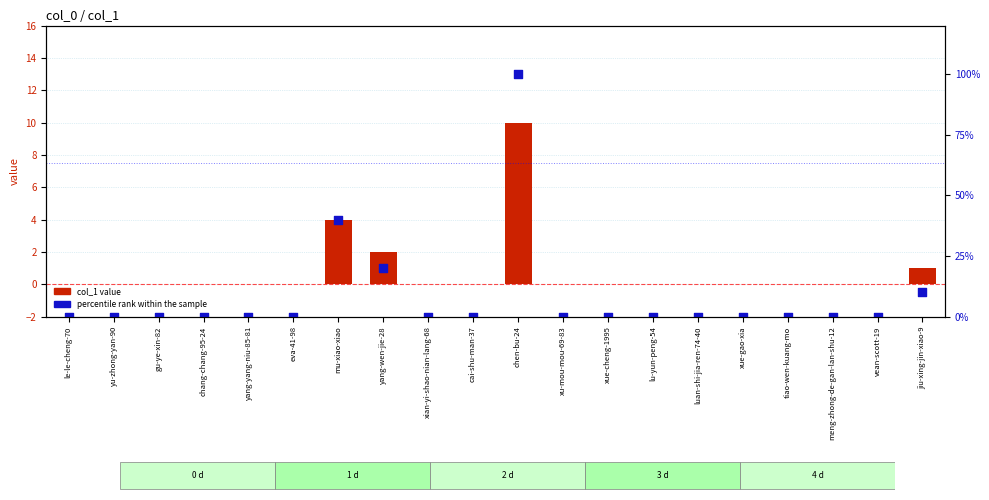

Which series has the largest Y range (max minus min)?

percentile rank within the sample